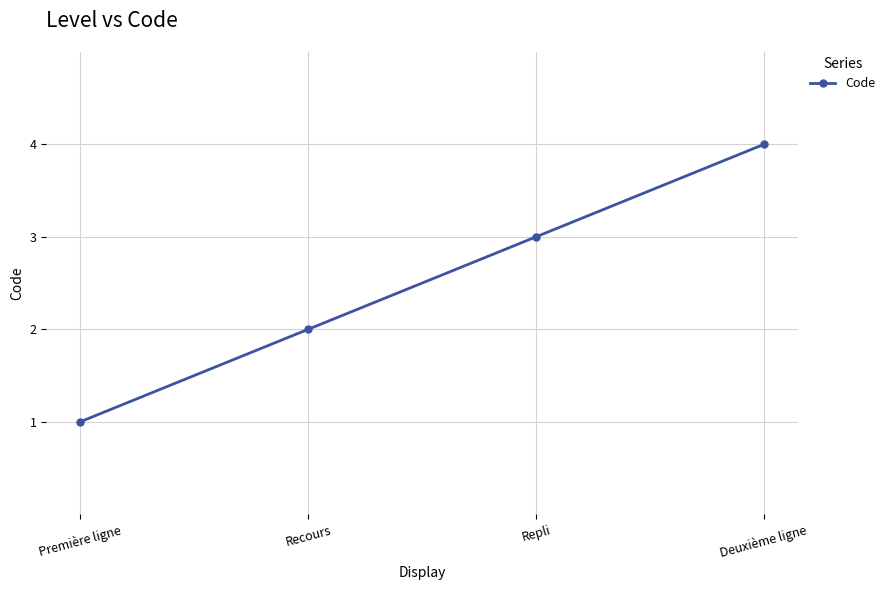

What is the value of the 2nd point from the left?

2